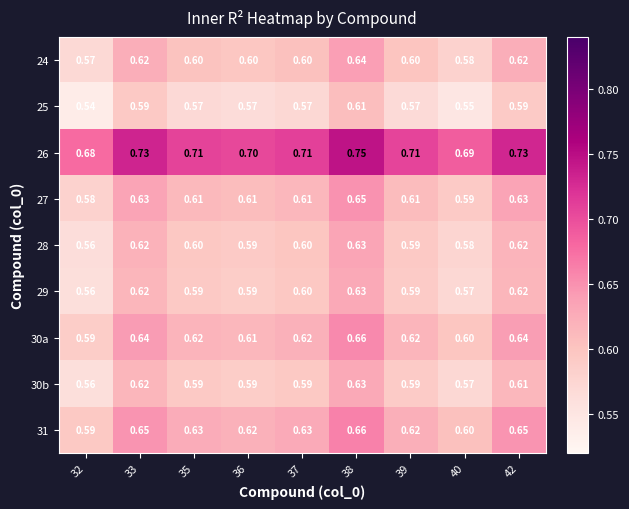

Is the value of 26 at 35 greater than the value of 28 at 42?

Yes